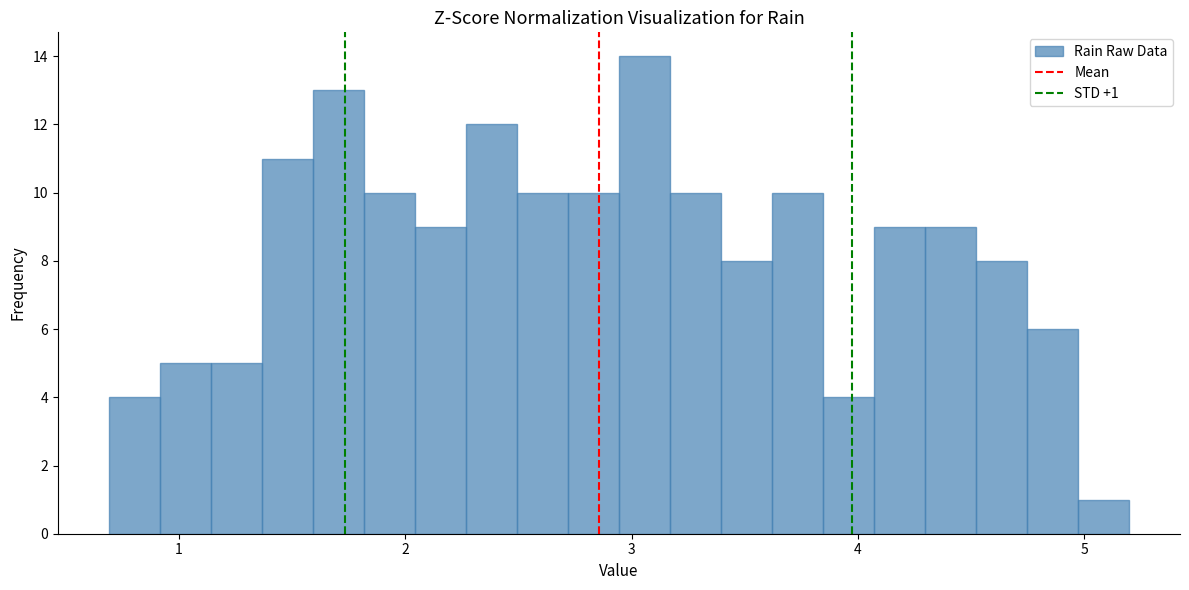

Read against the x-axis, roughly where is the centre of the tallest bar?

3.1